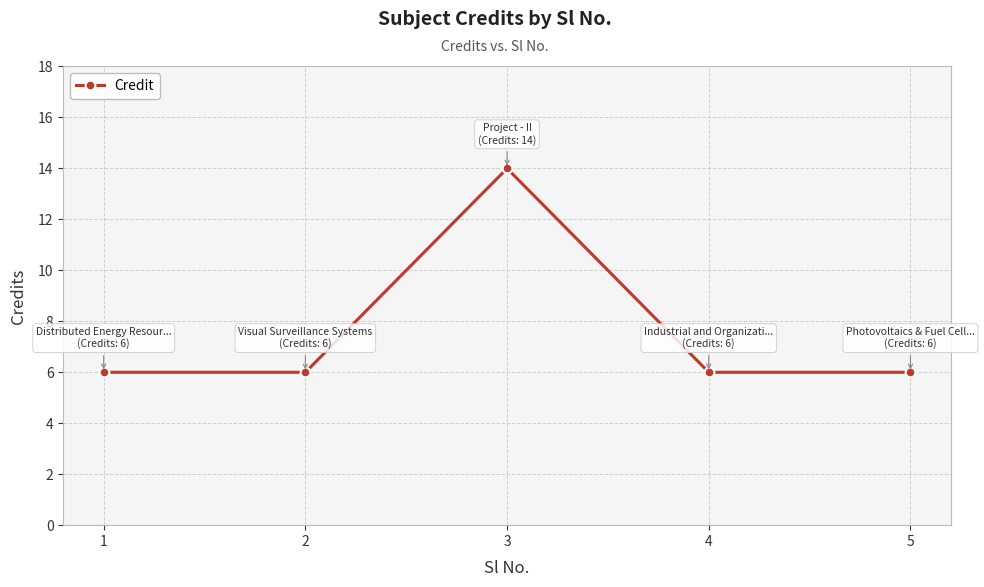

What is the change in value from 2 to 3?

+8